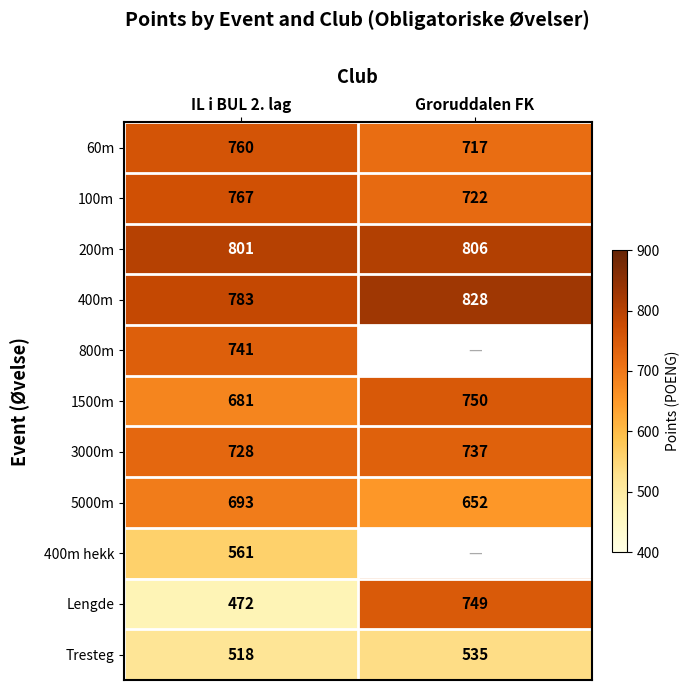

Is it true that 200m equals 806 at Groruddalen FK?

True